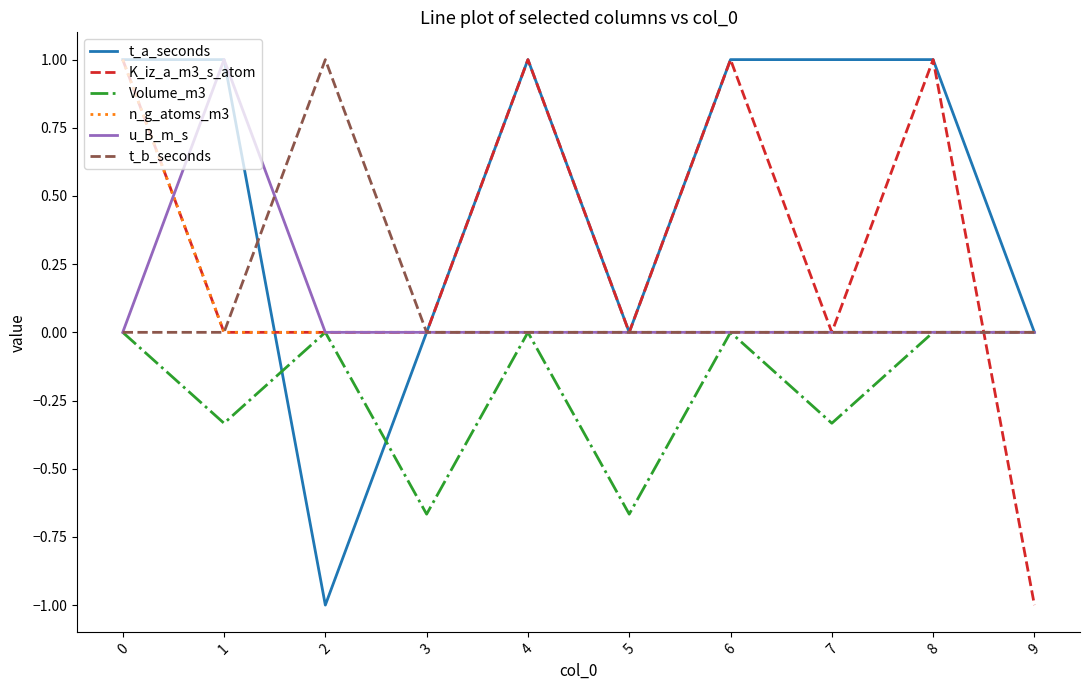

What is the lowest value of the t_a_seconds series?

-1.0